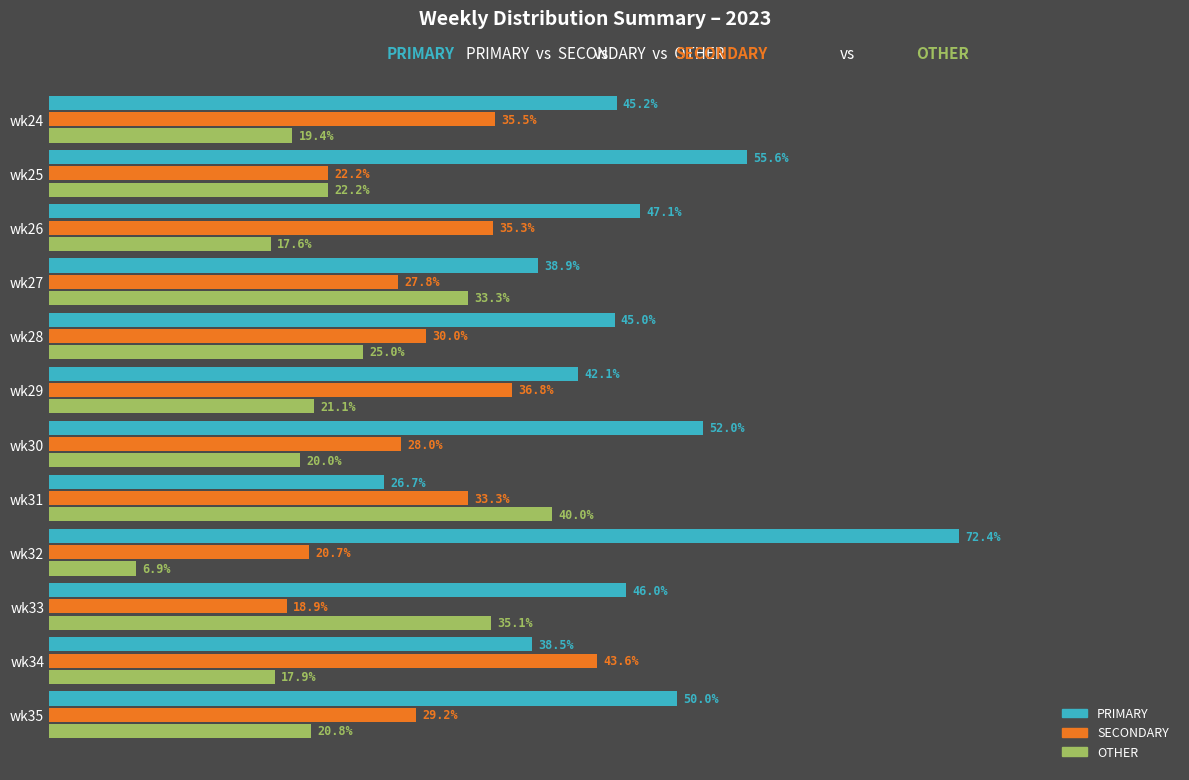

Which label corresponds to the largest value in the chart?

wk32